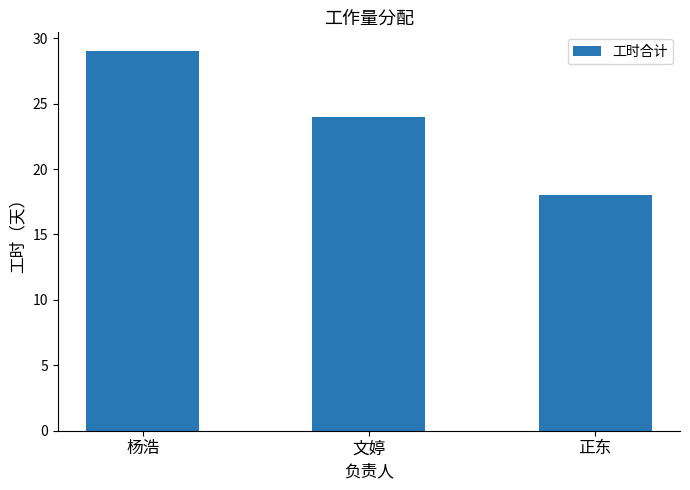

How many categories are shown in the chart?

3